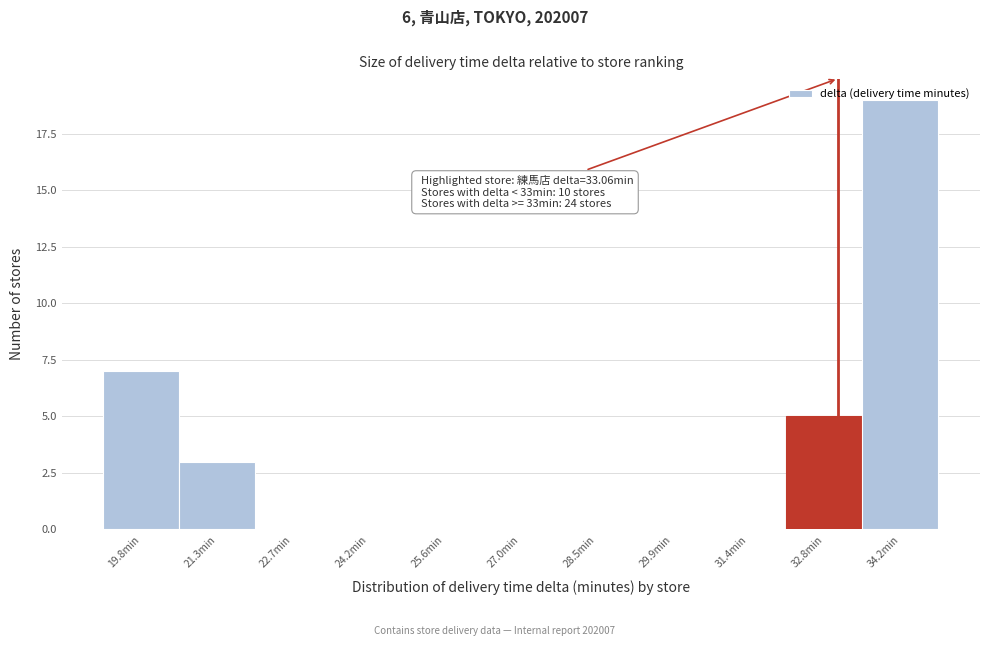

Which range on the x-axis has the tallest bar?

33.6 to 35.0